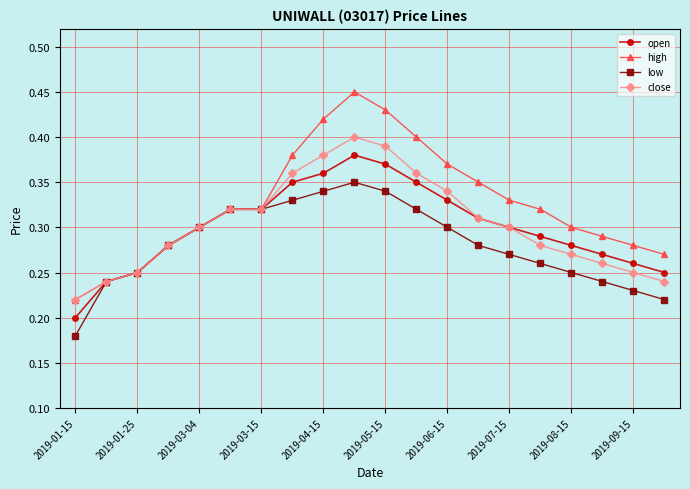

How many low values are between 0 and 1?

20